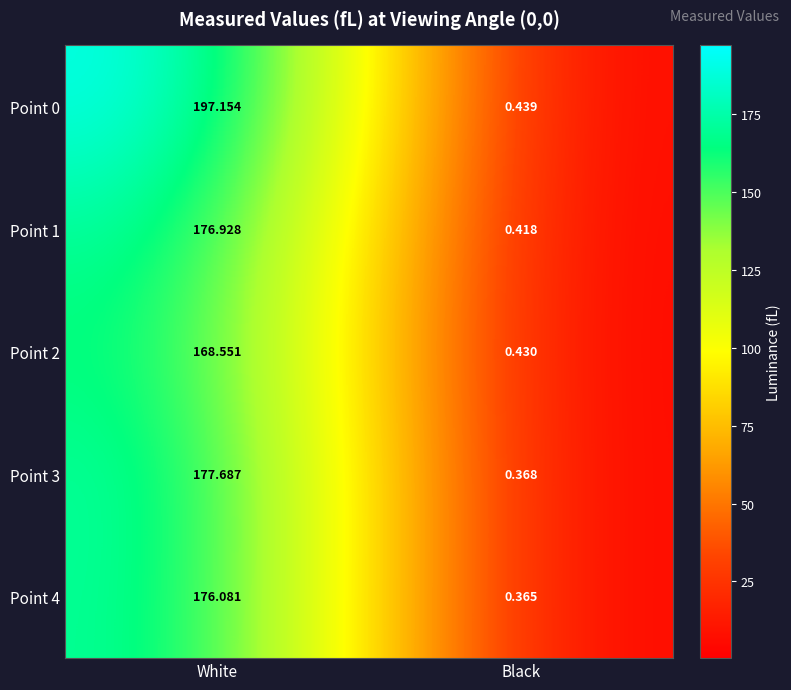

Which label corresponds to the smallest value in the chart?

Black